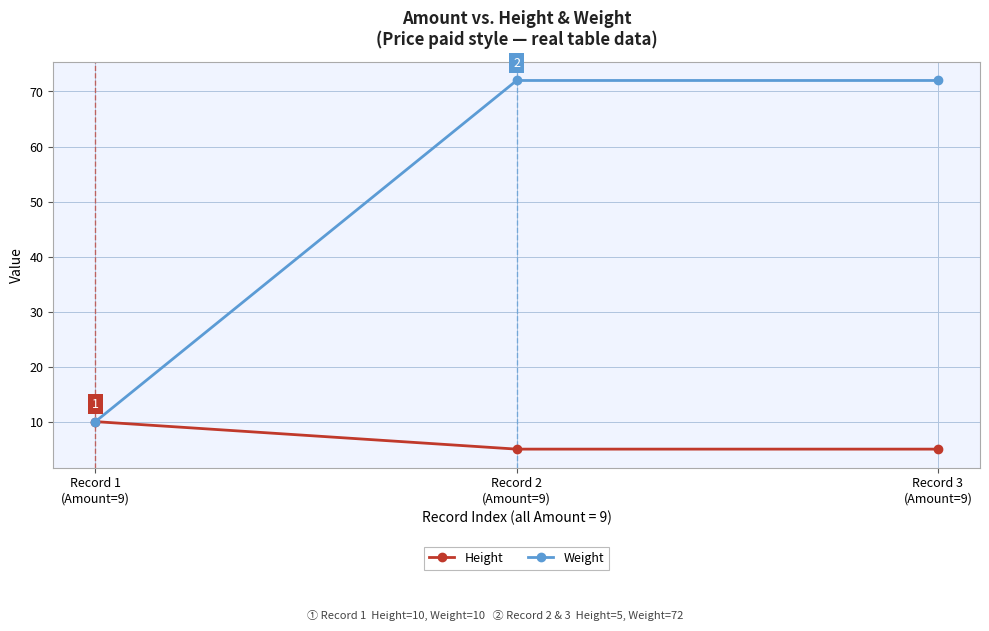

Is it true that Weight equals 17 at Record 1
(Amount=9)?

False